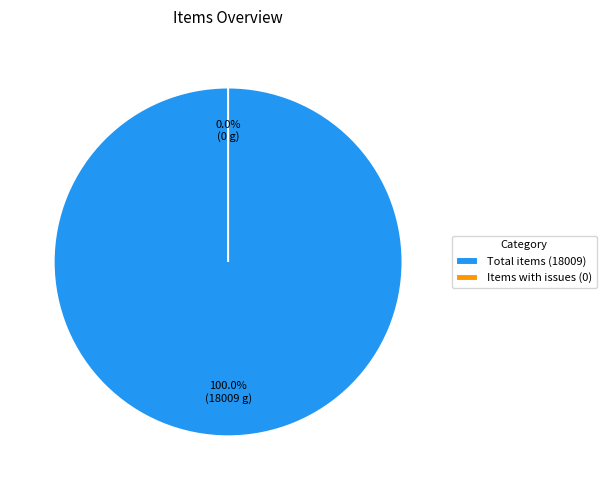

To the nearest percent, what is the combined percentage of Total items and Items with issues?

100%